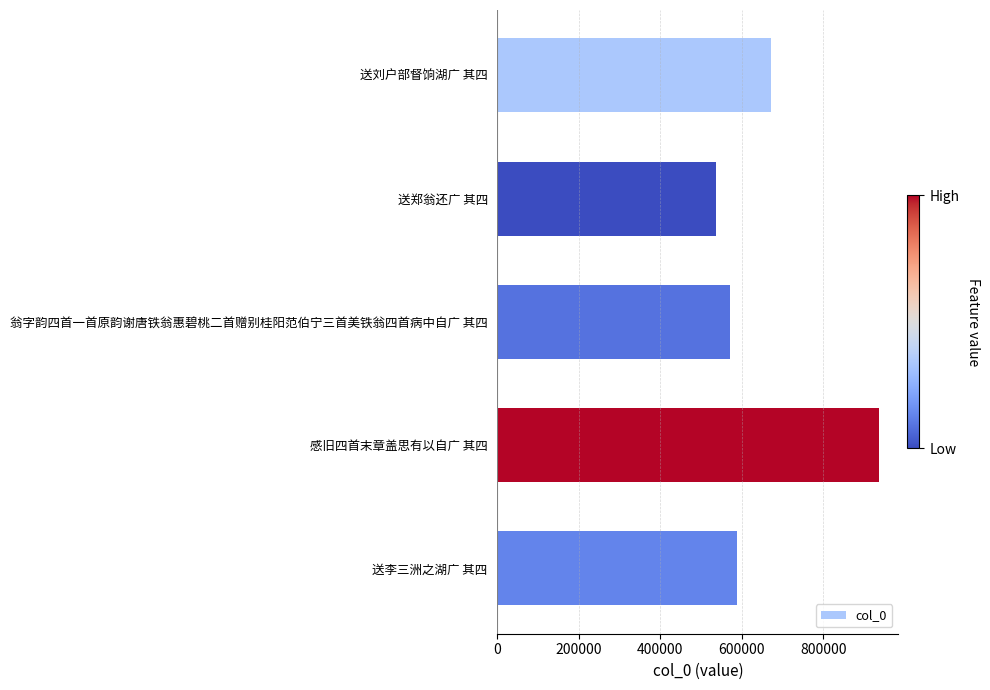

At which category does the chart reach its peak across all series?

感旧四首末章盖思有以自广 其四